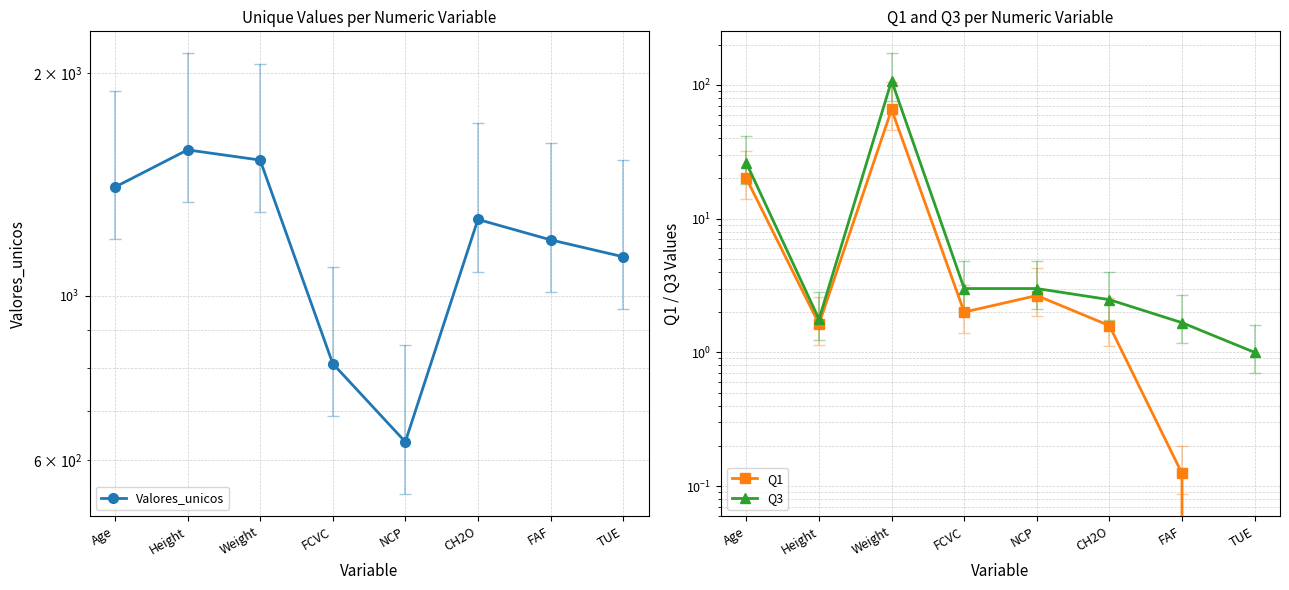

True or false: Valores_unicos has a value of 850.4 at Age.

False